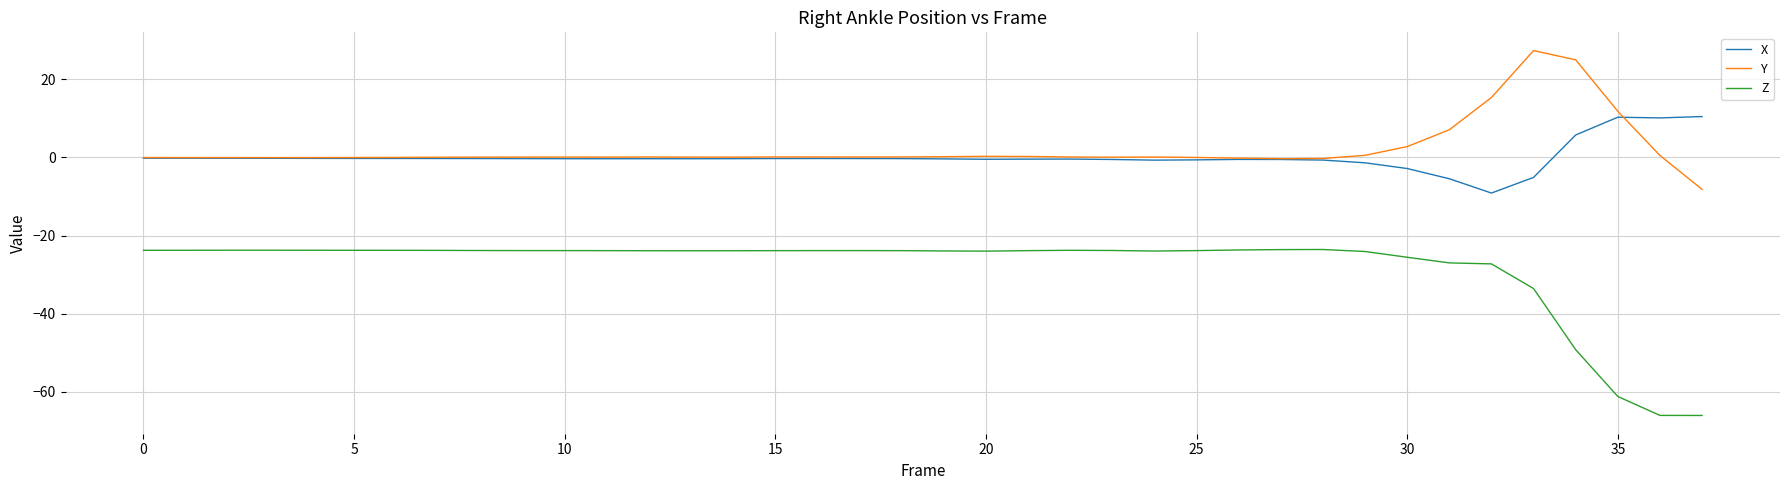

Rank the series by their maximum value, from lowest to highest.

Z, X, Y